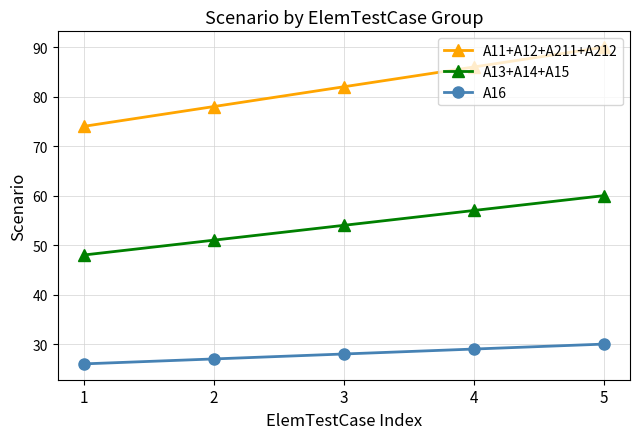

How many lines are shown in the chart?

3